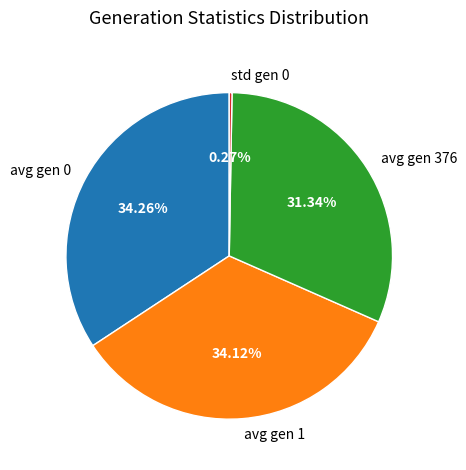

Which has a higher value, avg gen 376 or avg gen 0?

avg gen 0